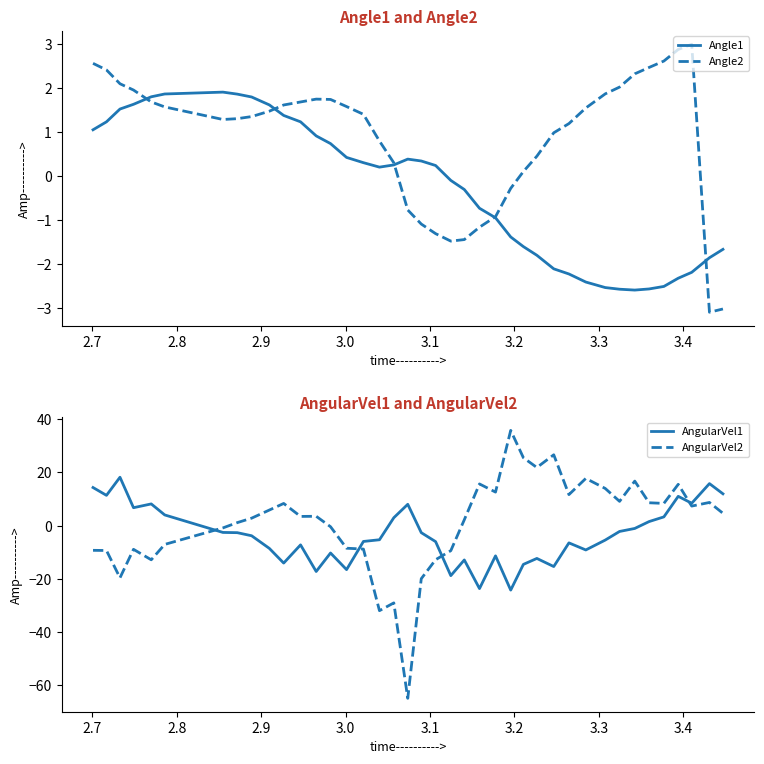

Rank the series by their maximum value, from lowest to highest.

Angle1, Angle2, AngularVel1, AngularVel2